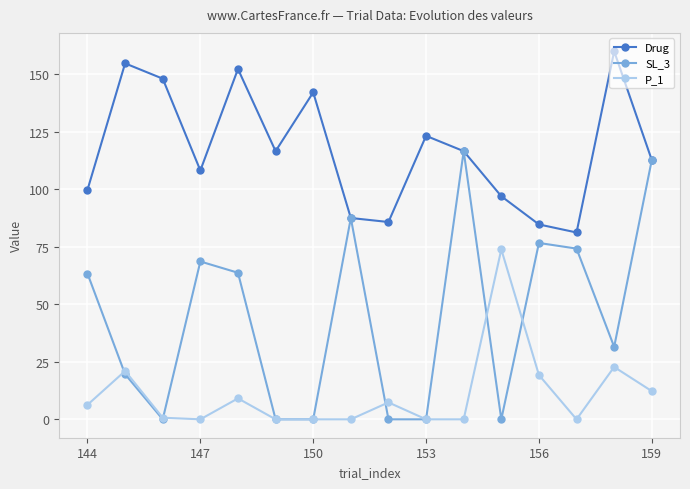

Which series has the largest range (max minus min)?

SL_3